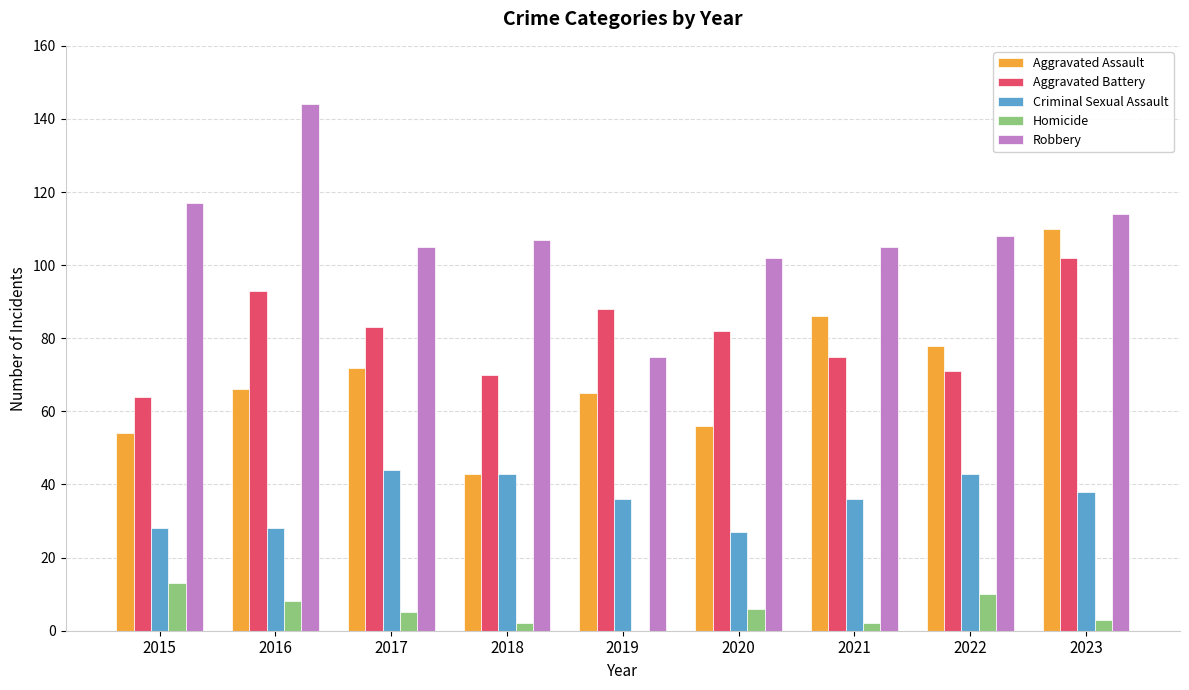

Reading left to right, extract all data points from this chart.

Aggravated Assault: 2015=54	2016=66	2017=72	2018=43	2019=65	2020=56	2021=86	2022=78	2023=110
Aggravated Battery: 2015=64	2016=93	2017=83	2018=70	2019=88	2020=82	2021=75	2022=71	2023=102
Criminal Sexual Assault: 2015=28	2016=28	2017=44	2018=43	2019=36	2020=27	2021=36	2022=43	2023=38
Homicide: 2015=13	2016=8	2017=5	2018=2	2019=0	2020=6	2021=2	2022=10	2023=3
Robbery: 2015=117	2016=144	2017=105	2018=107	2019=75	2020=102	2021=105	2022=108	2023=114